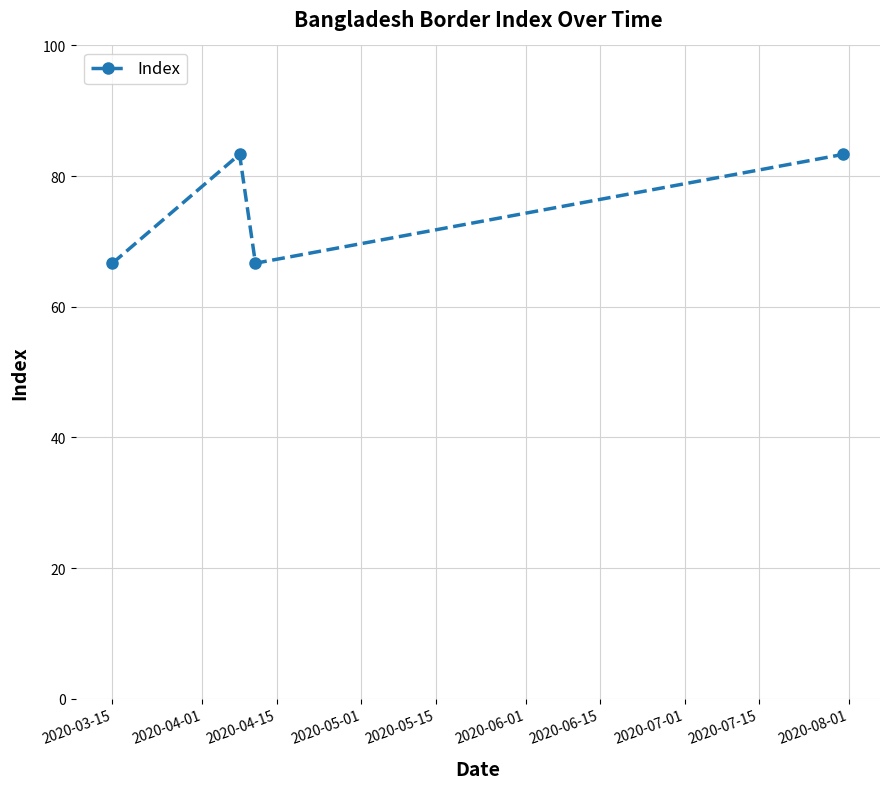

Is this an area chart (filled region under the line)?

No